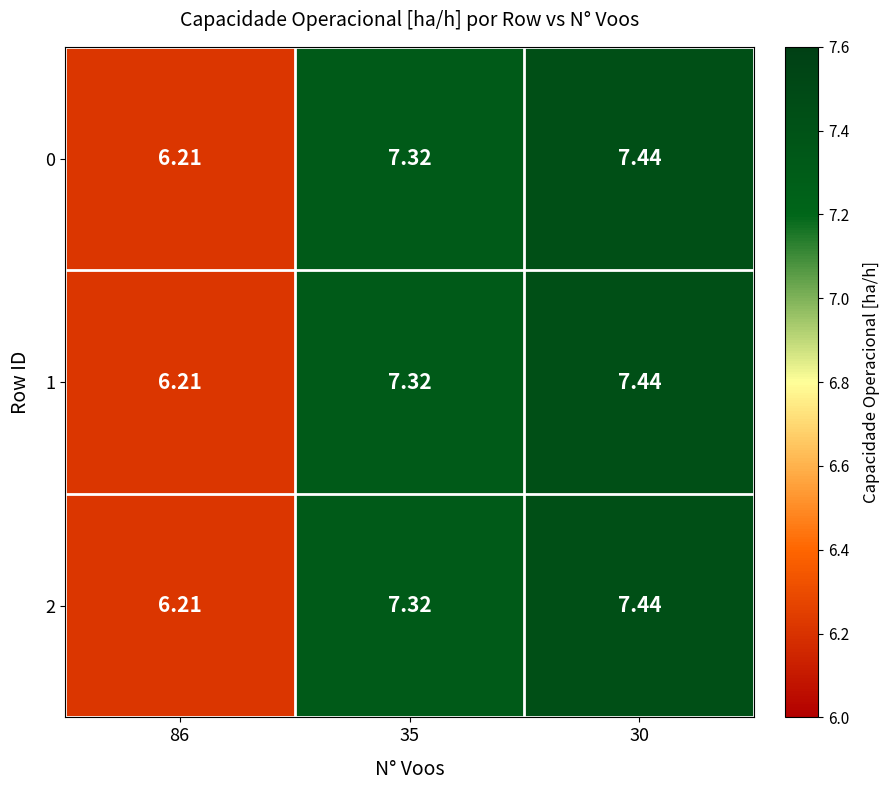

How many series are shown in this chart?

3